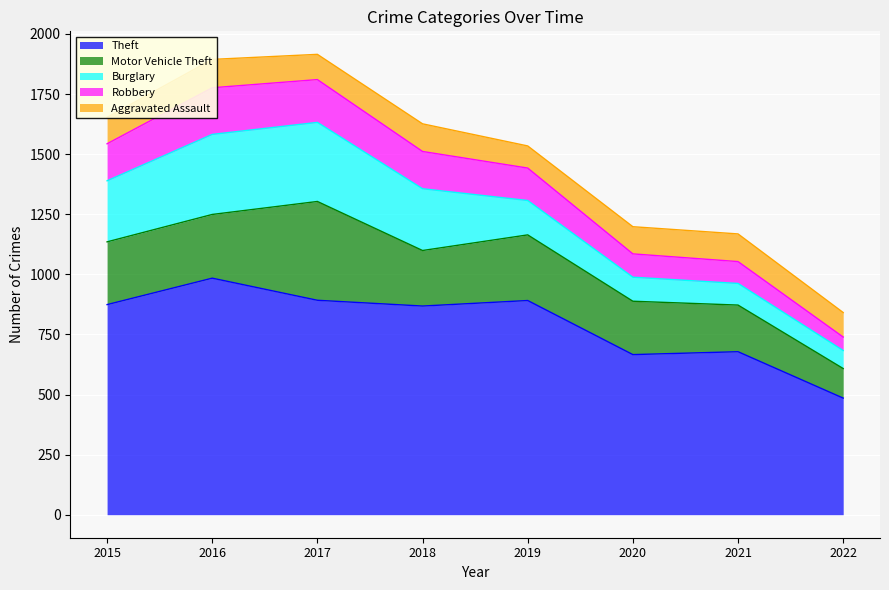

What is the difference between the second highest and minimum values in the Burglary series?

254